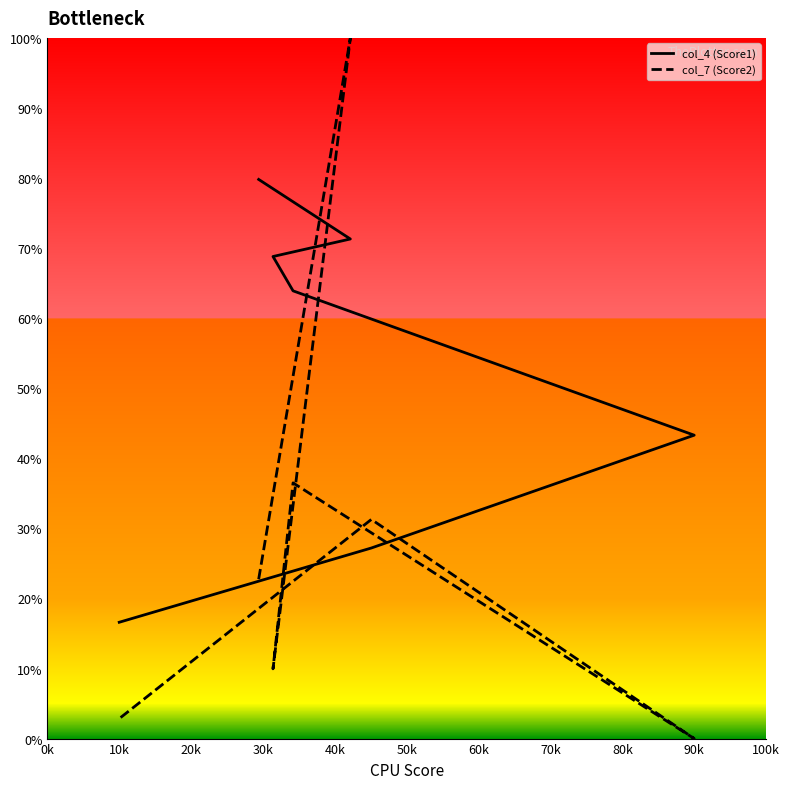

What is the spread (max minus min) of values at 0k?

57.1